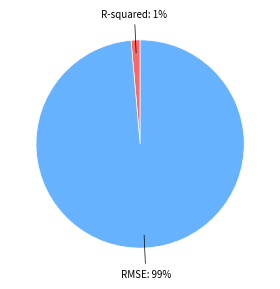

Rank the categories by value from lowest to highest.

R-squared, RMSE